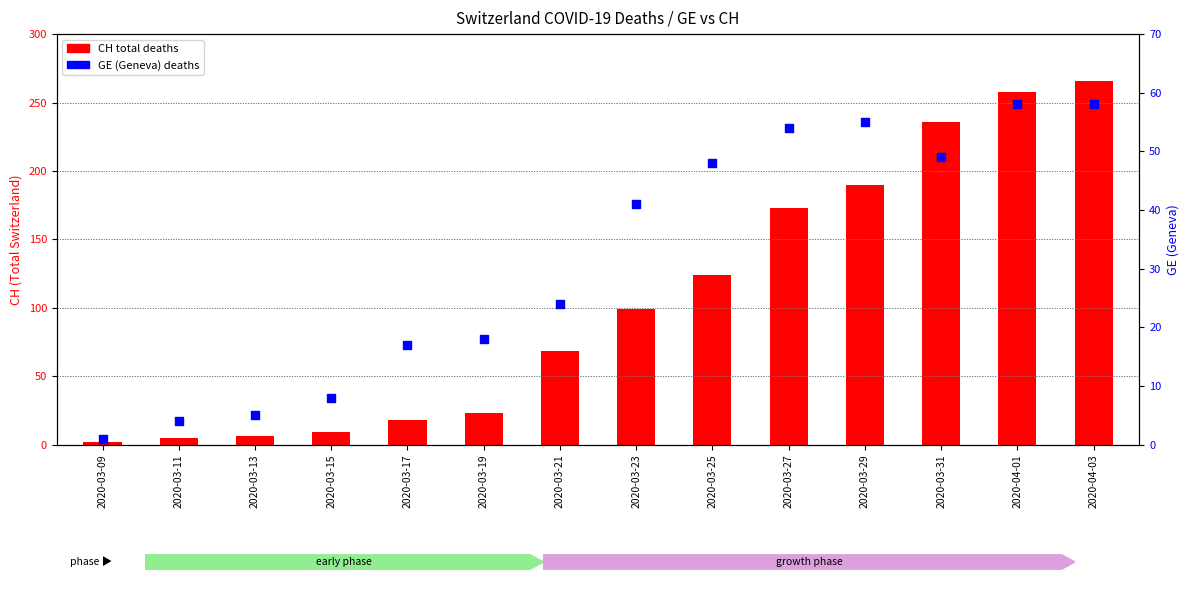

Which series has the largest Y range (max minus min)?

CH (total deaths)